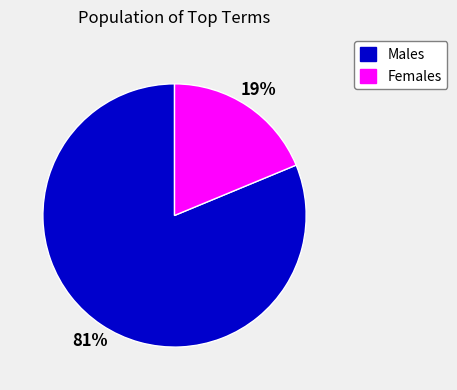

Combined, do Females and Males account for over 50%?

Yes